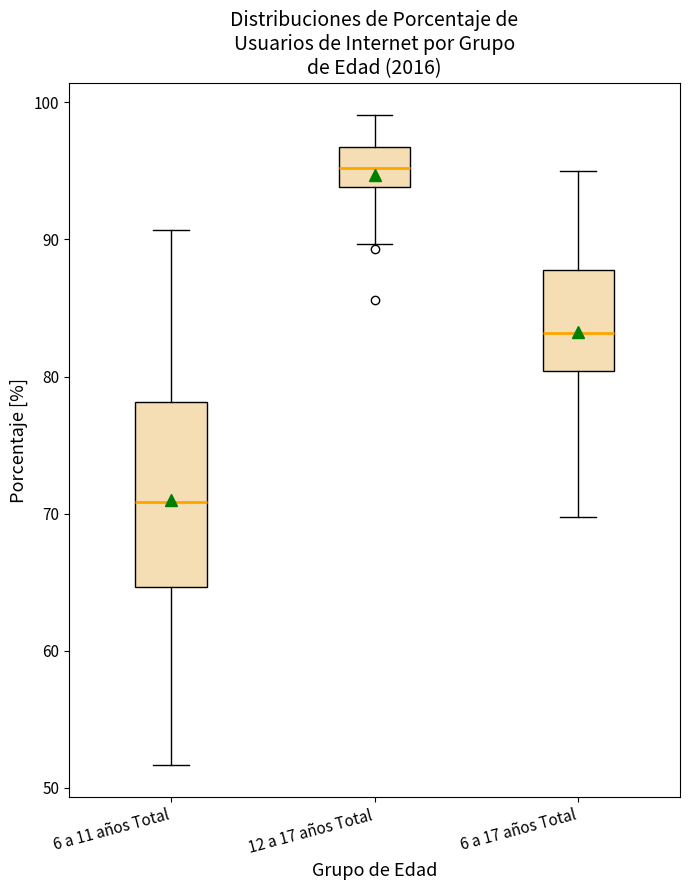

Reading left to right, read every box against the y-axis: the position of its median line, the range the box covers, and the ends of its whiskers. The values are not printed on the chart, so give them approximately, as read against the axis.

6 a 11 años Total: median 71, box 65 to 78, whiskers 52 to 91
12 a 17 años Total: median 95, box 94 to 97, whiskers 90 to 99
6 a 17 años Total: median 83, box 80 to 88, whiskers 70 to 95